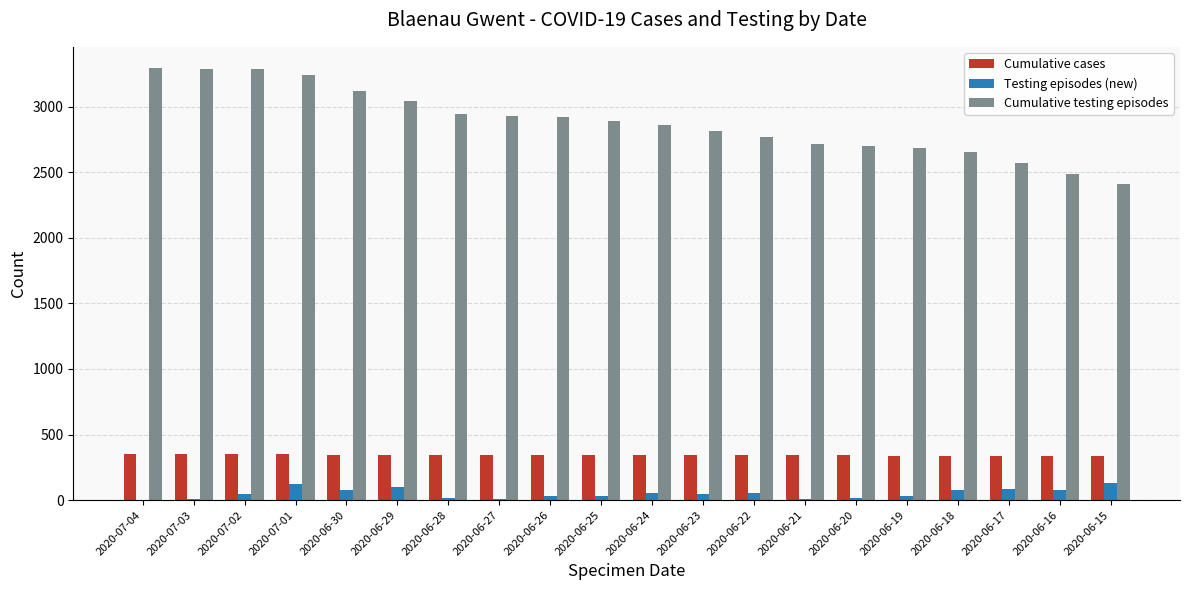

The Cumulative cases series shows 118 at 2020-07-04. True or false?

False